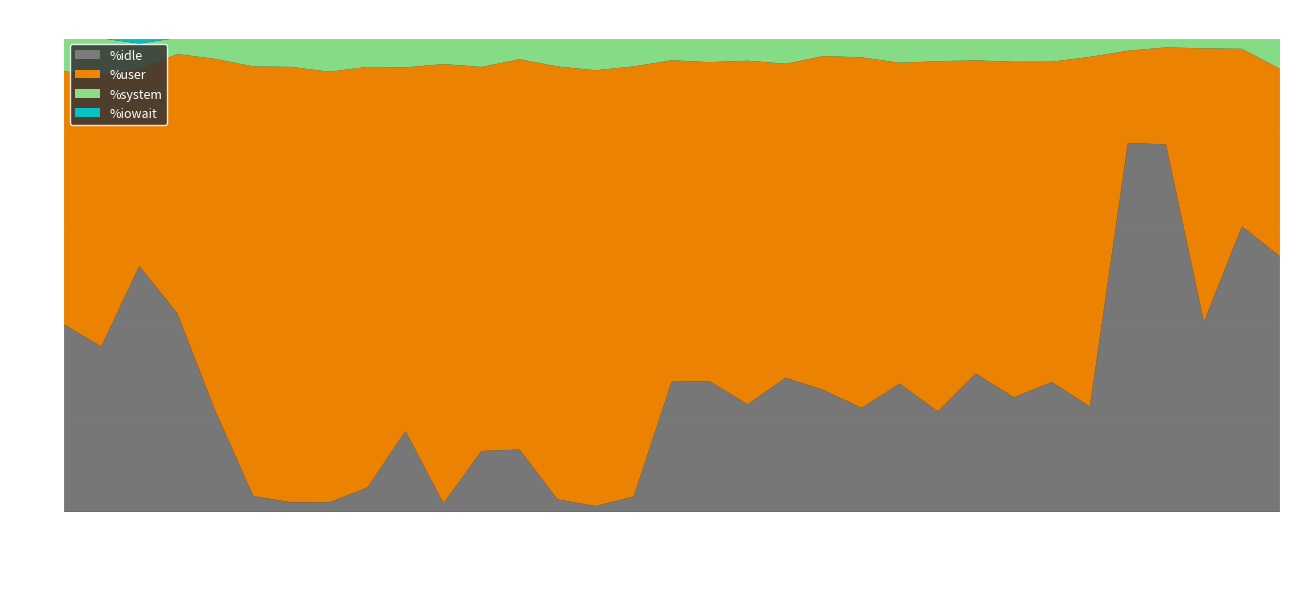

Reading right to left, extract all data points from this chart.

%user: 12:27:14=39.6	12:27:09=37.5	12:27:04=57.8	12:26:59=20.5	12:26:54=19.5	12:26:49=73.8	12:26:44=67.6	12:26:39=70.8	12:26:34=66.1	12:26:29=73.9	12:26:24=67.7	12:26:19=73.9	12:26:14=70.5	12:26:09=66.3	12:26:04=72.5	12:25:59=67.3	12:25:54=67.8	12:25:49=90.8	12:25:44=92.0	12:25:39=91.3	12:25:34=82.4	12:25:29=81.0	12:25:24=92.7	12:25:19=76.8	12:25:14=88.8	12:25:09=90.8	12:25:04=91.9	12:24:59=90.7	12:24:54=74.3	12:24:49=54.7	12:24:44=41.6	12:24:39=57.4	12:24:34=53.3
%system: 12:27:14=6.4	12:27:09=2.3	12:27:04=2.2	12:26:59=1.9	12:26:54=2.6	12:26:49=4.0	12:26:44=5.0	12:26:39=5.0	12:26:34=4.7	12:26:29=4.9	12:26:24=5.2	12:26:19=4.1	12:26:14=3.7	12:26:09=5.5	12:26:04=4.7	12:25:59=5.1	12:25:54=4.7	12:25:49=6.0	12:25:44=6.8	12:25:39=6.0	12:25:34=4.5	12:25:29=6.1	12:25:24=5.5	12:25:19=6.2	12:25:14=6.1	12:25:09=7.2	12:25:04=6.1	12:24:59=6.0	12:24:54=4.4	12:24:49=3.4	12:24:44=5.3	12:24:39=7.6	12:24:34=7.0
%iowait: 12:27:14=0.1	12:27:09=0.0	12:27:04=0.0	12:26:59=0.1	12:26:54=0.1	12:26:49=0.0	12:26:44=0.0	12:26:39=0.0	12:26:34=0.1	12:26:29=0.0	12:26:24=0.0	12:26:19=0.0	12:26:14=0.1	12:26:09=0.0	12:26:04=0.1	12:25:59=0.0	12:25:54=0.0	12:25:49=0.0	12:25:44=0.0	12:25:39=0.0	12:25:34=0.0	12:25:29=0.0	12:25:24=0.0	12:25:19=0.0	12:25:14=0.0	12:25:09=0.0	12:25:04=0.0	12:24:59=0.0	12:24:54=0.0	12:24:49=0.0	12:24:44=1.2	12:24:39=0.1	12:24:34=0.1
%idle: 12:27:14=53.9	12:27:09=60.2	12:27:04=40.0	12:26:59=77.5	12:26:54=77.8	12:26:49=22.2	12:26:44=27.4	12:26:39=24.1	12:26:34=29.2	12:26:29=21.2	12:26:24=27.0	12:26:19=21.9	12:26:14=25.7	12:26:09=28.3	12:26:04=22.7	12:25:59=27.5	12:25:54=27.5	12:25:49=3.2	12:25:44=1.2	12:25:39=2.6	12:25:34=13.1	12:25:29=12.8	12:25:24=1.8	12:25:19=17.0	12:25:14=5.1	12:25:09=2.0	12:25:04=2.0	12:24:59=3.3	12:24:54=21.3	12:24:49=41.9	12:24:44=51.9	12:24:39=34.9	12:24:34=39.6